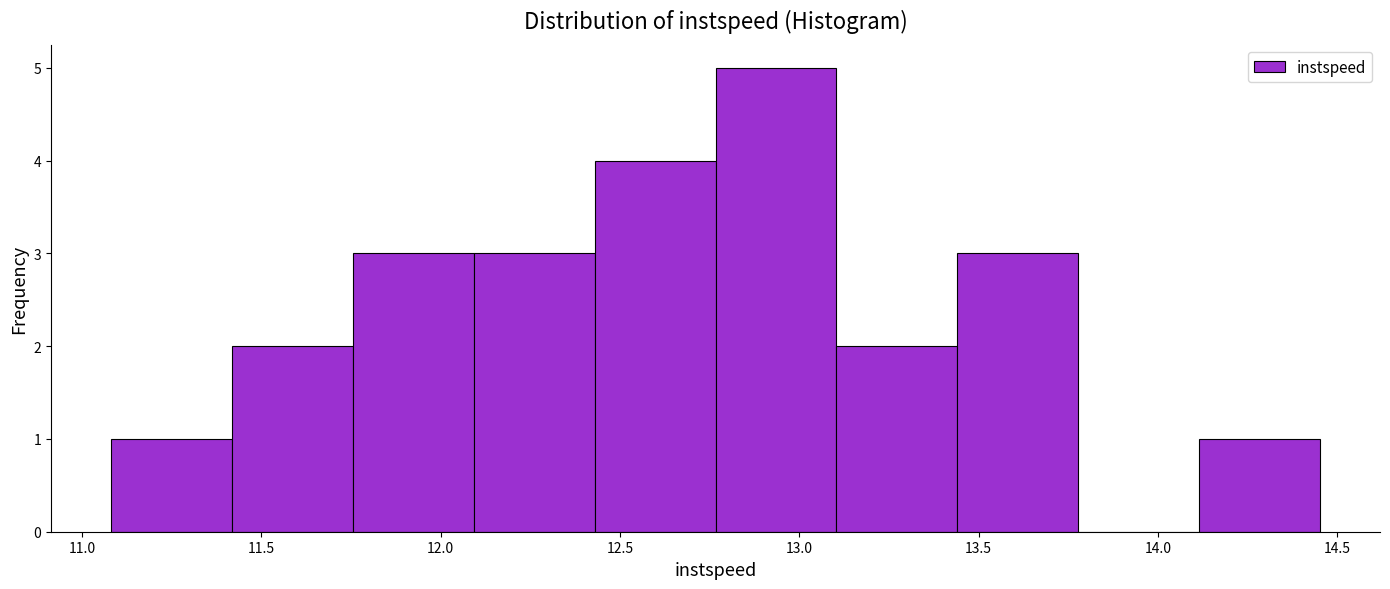

Over which range of the x-axis is the bar tallest?

12.75 to 13.10